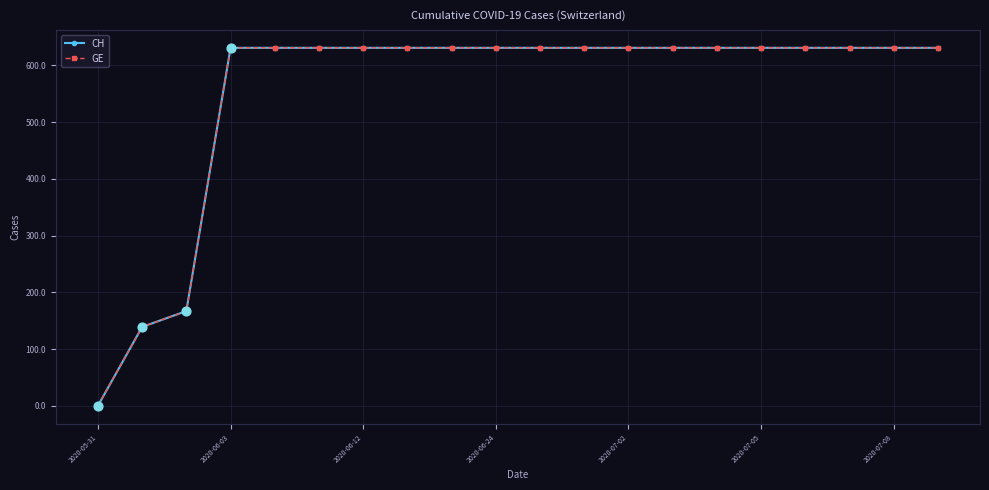

Is this an area chart (filled region under the line)?

No